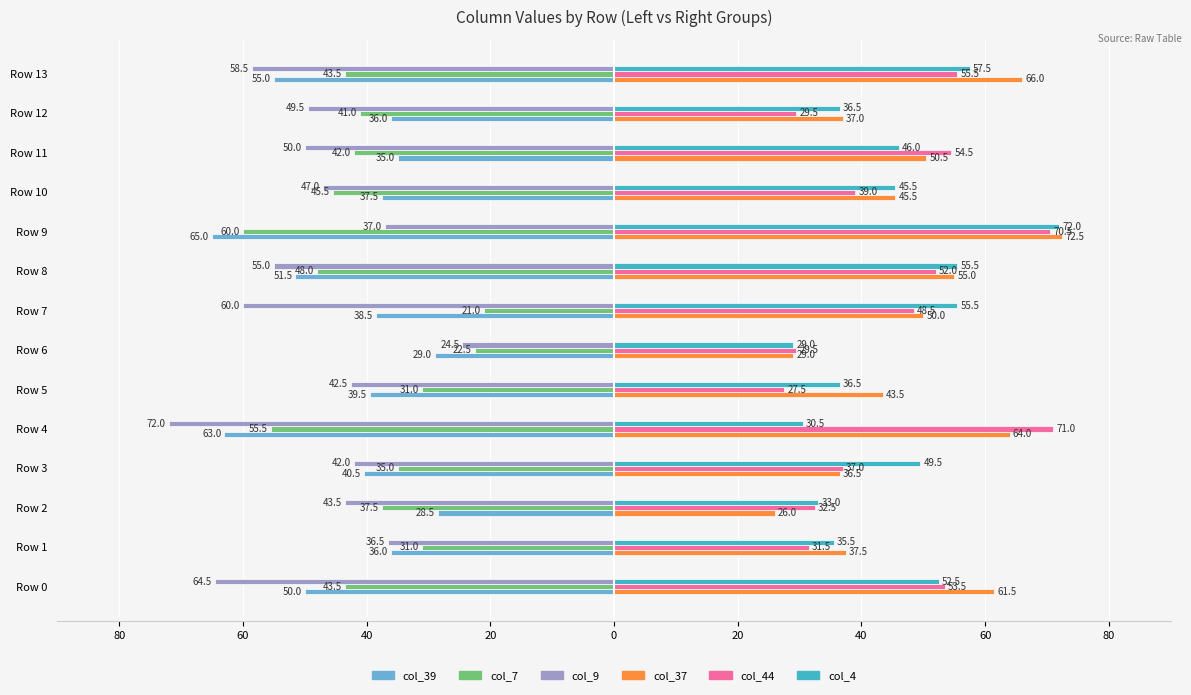

What are all the series names shown in the legend?

col_39, col_7, col_9, col_37, col_44, col_4